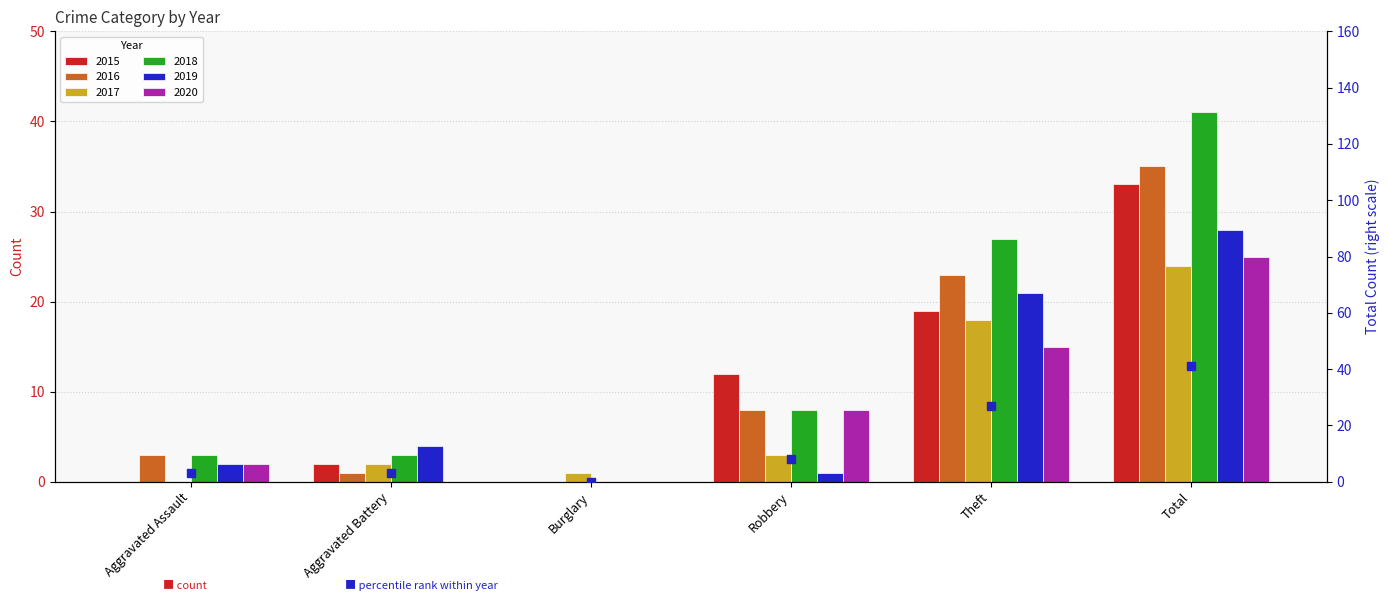

Approximately how many times larger is the value at Aggravated Battery compared to Total?

0.1